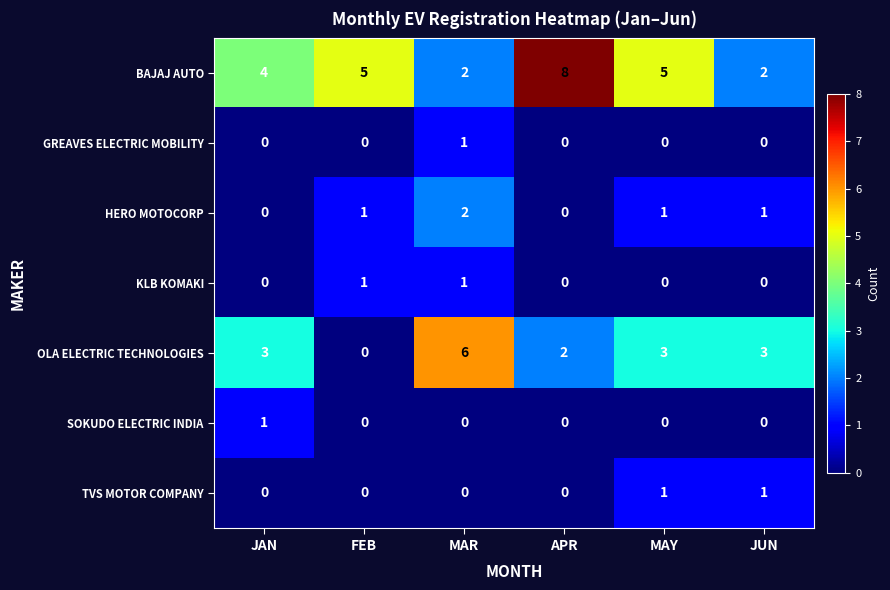

What is the average value of the BAJAJ AUTO series?

4